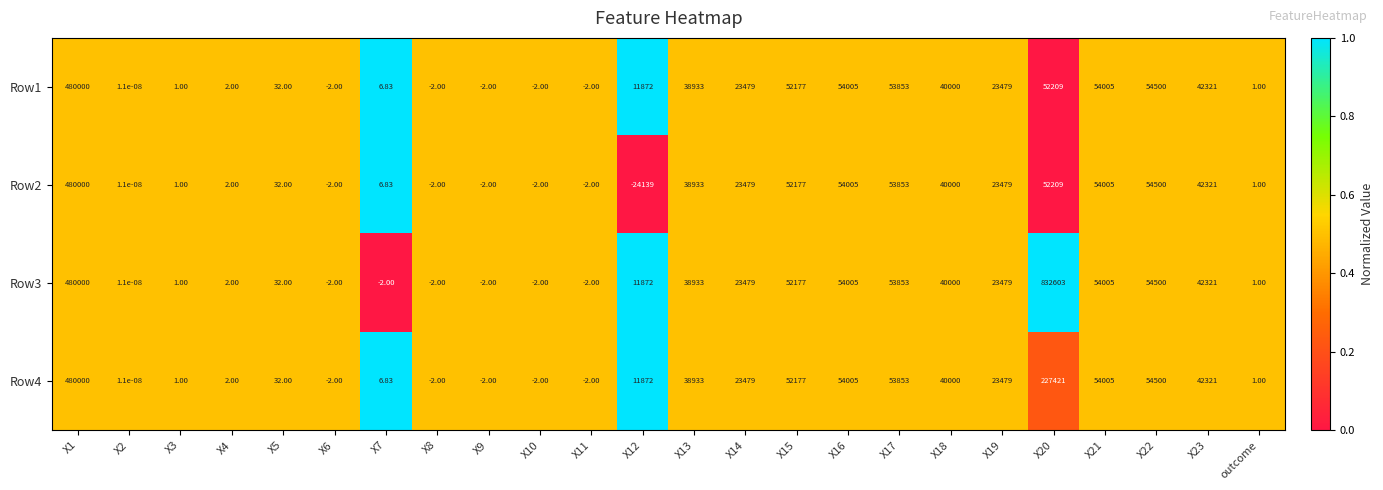

At which category is the sum across all series the highest?

X1